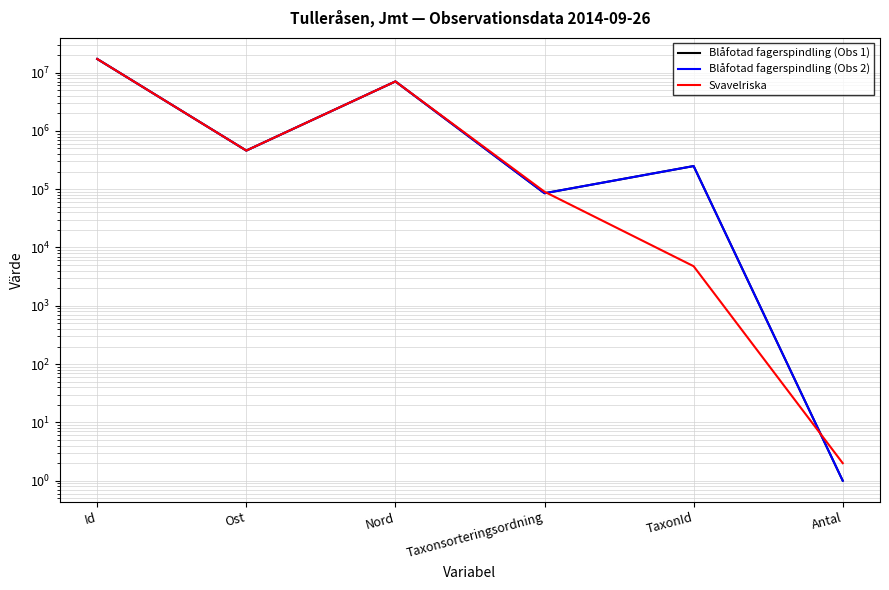

What are all the series names shown in the legend?

Blåfotad fagerspindling (Obs 1), Blåfotad fagerspindling (Obs 2), Svavelriska